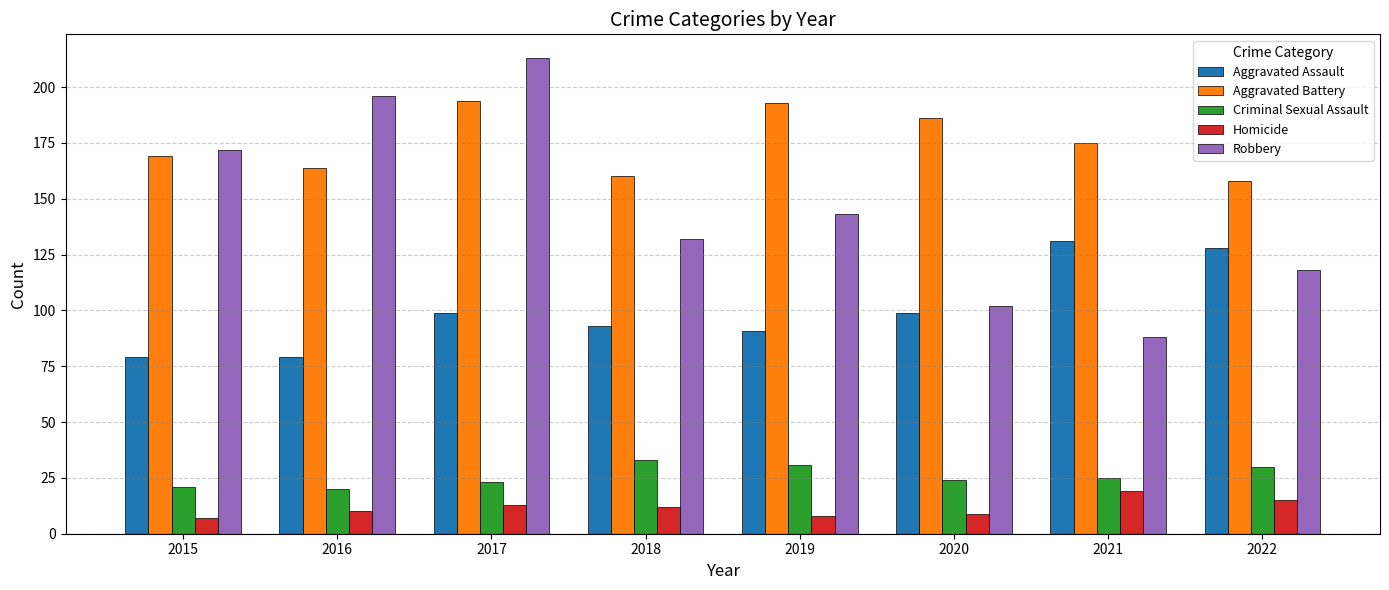

Which series has the largest range (max minus min)?

Robbery